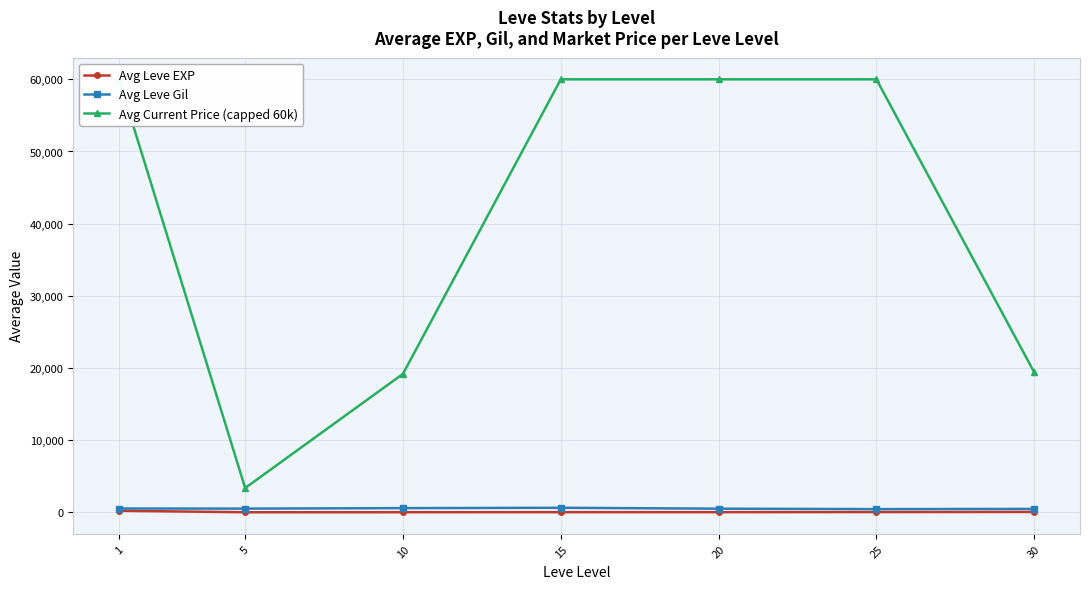

How many interior local peaks does the Avg Leve EXP series have?

1